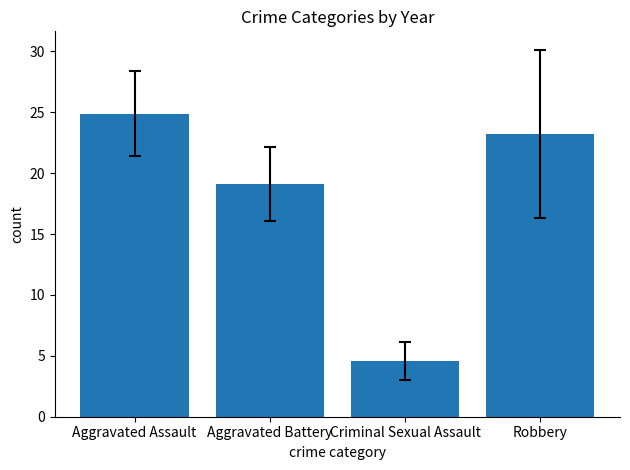

Reading right to left, list all the values displayed in this chart.

23.2	4.6	19.1	24.9